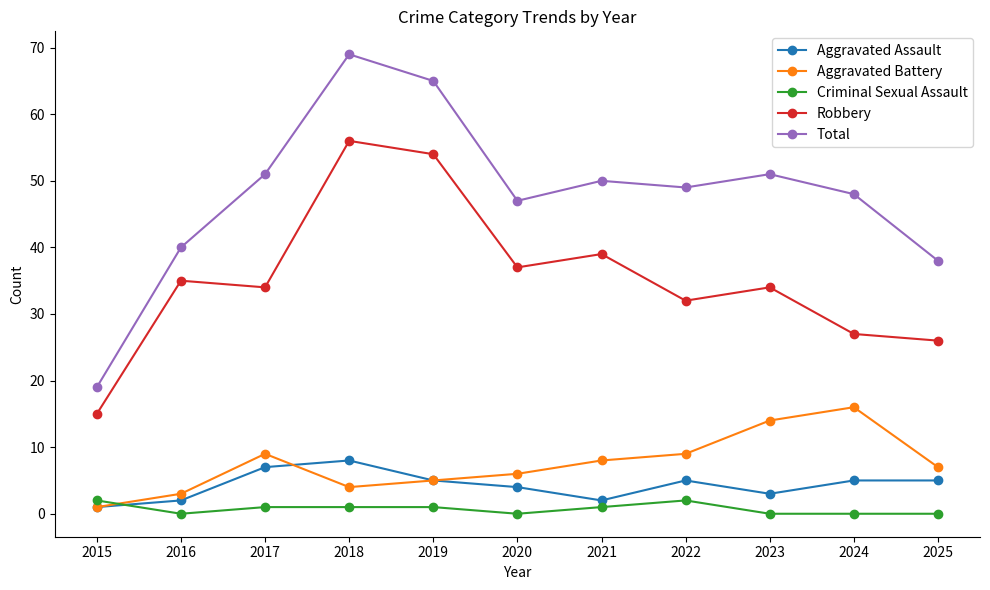

What are all the series names shown in the legend?

Aggravated Assault, Aggravated Battery, Criminal Sexual Assault, Robbery, Total